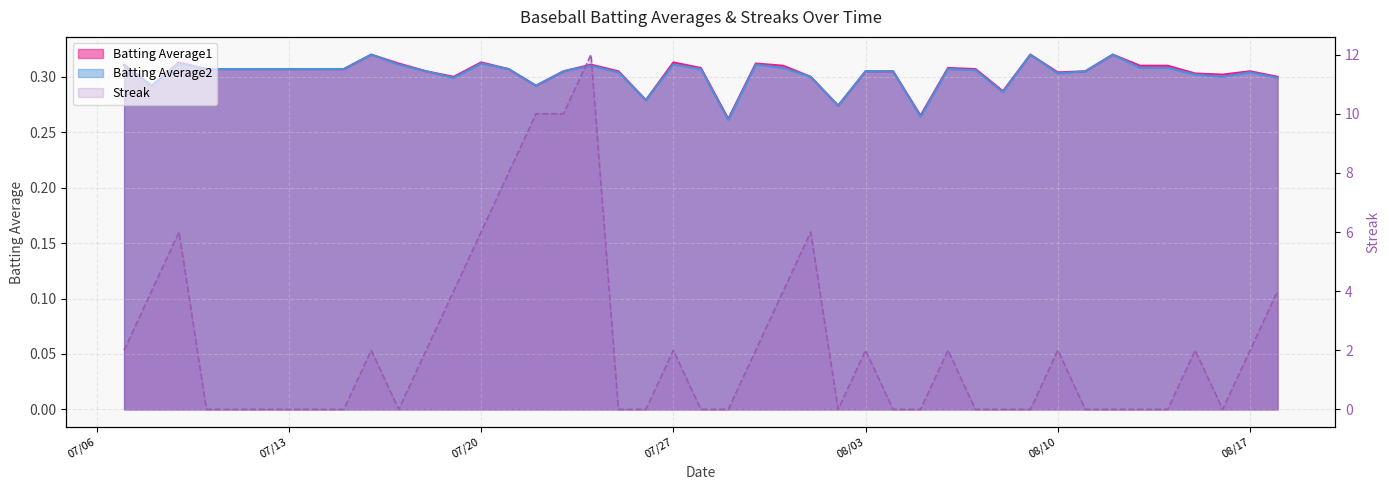

What is the lowest value of the Batting Average2 series?

0.3